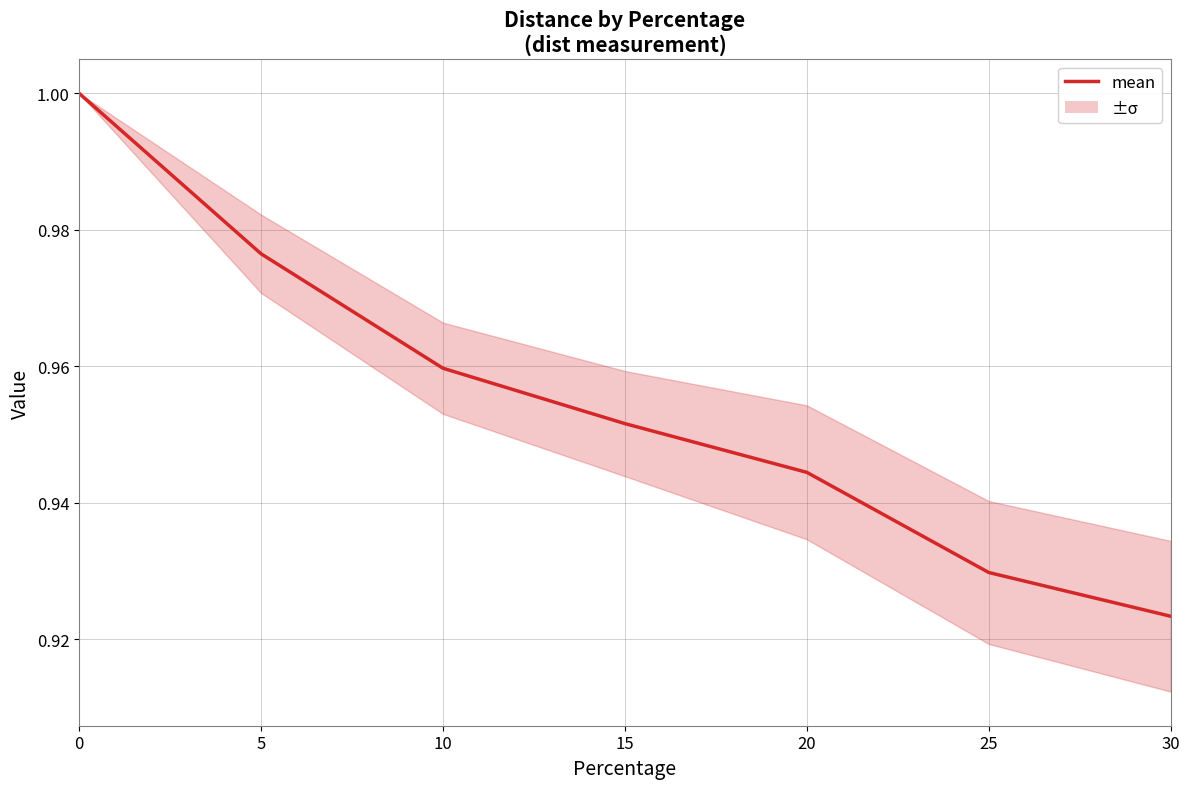

Reading left to right, what are all the values shown in this chart?

0=1.0	5=1.0	10=1.0	15=1.0	20=0.9	25=0.9	30=0.9